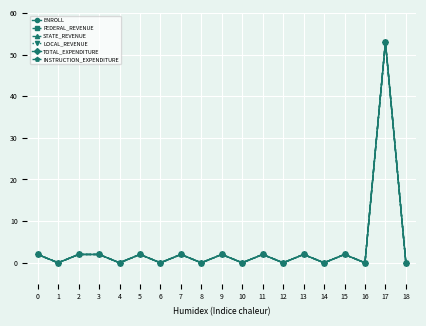

Is it true that FEDERAL_REVENUE equals 0 at 14?

True